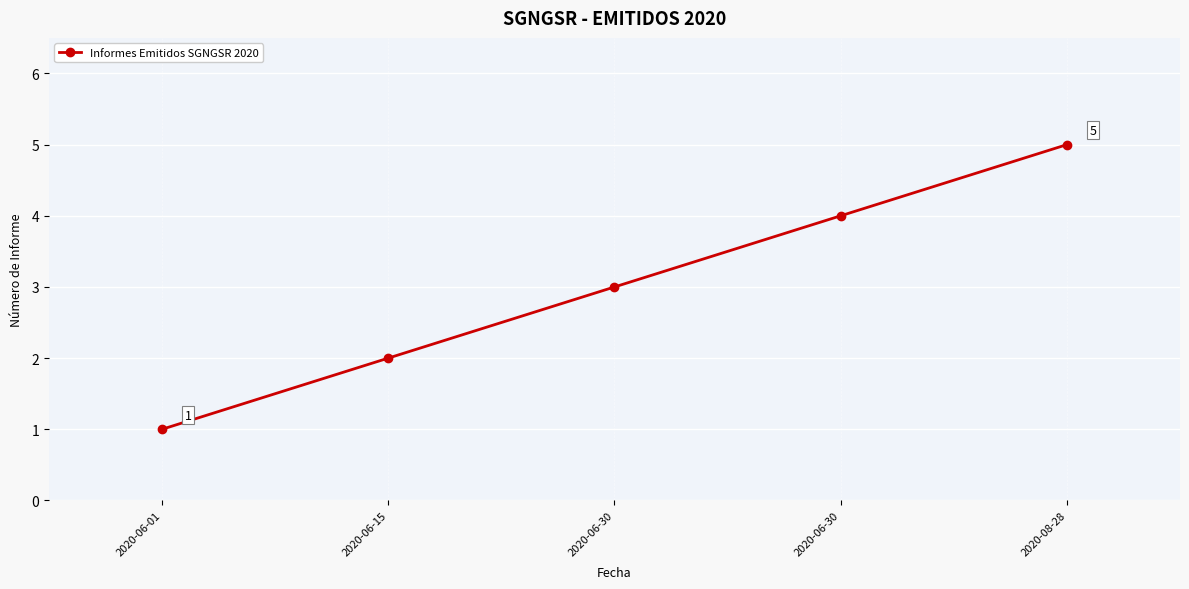

Count the number of categories in the chart.

5